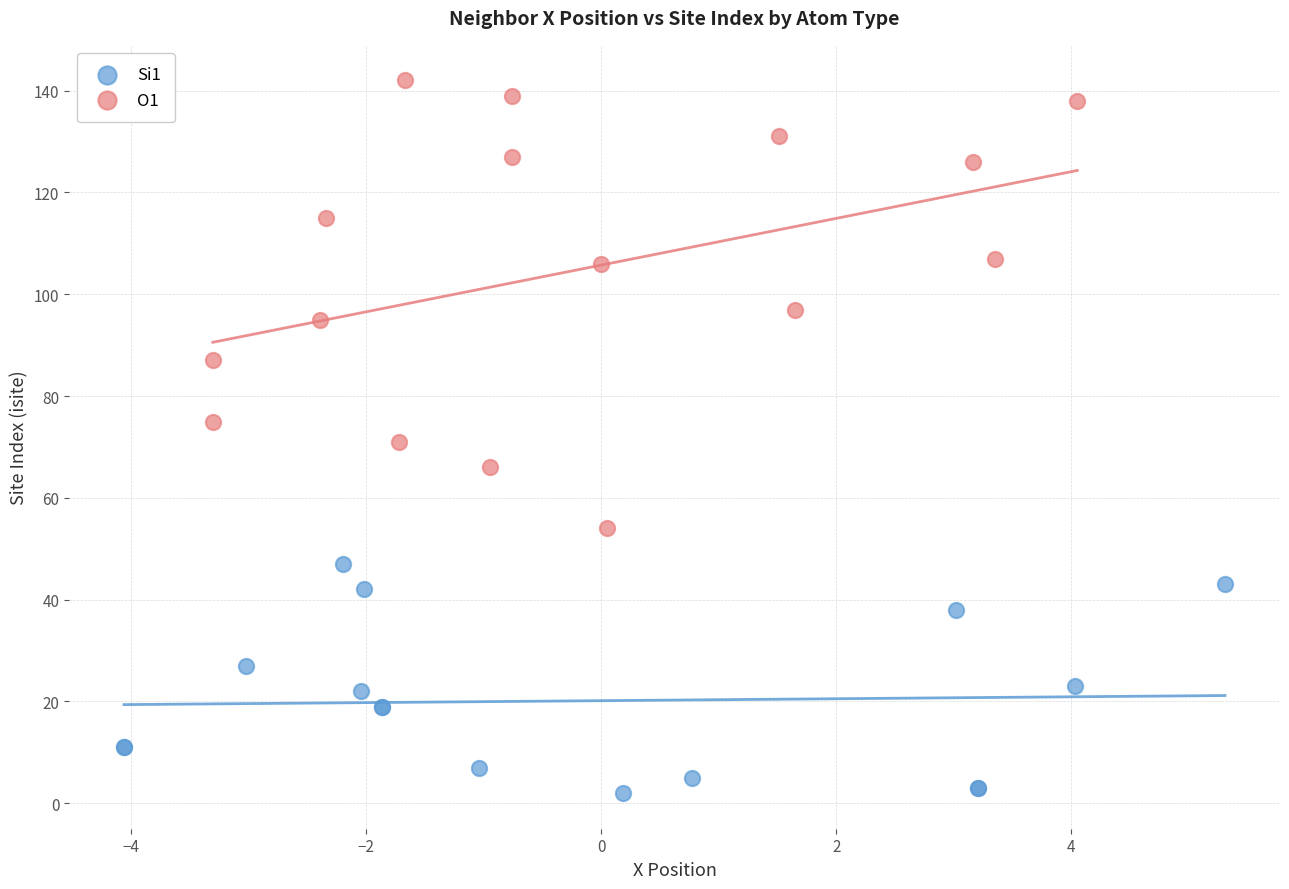

Which series has the widest spread of Y values?

O1